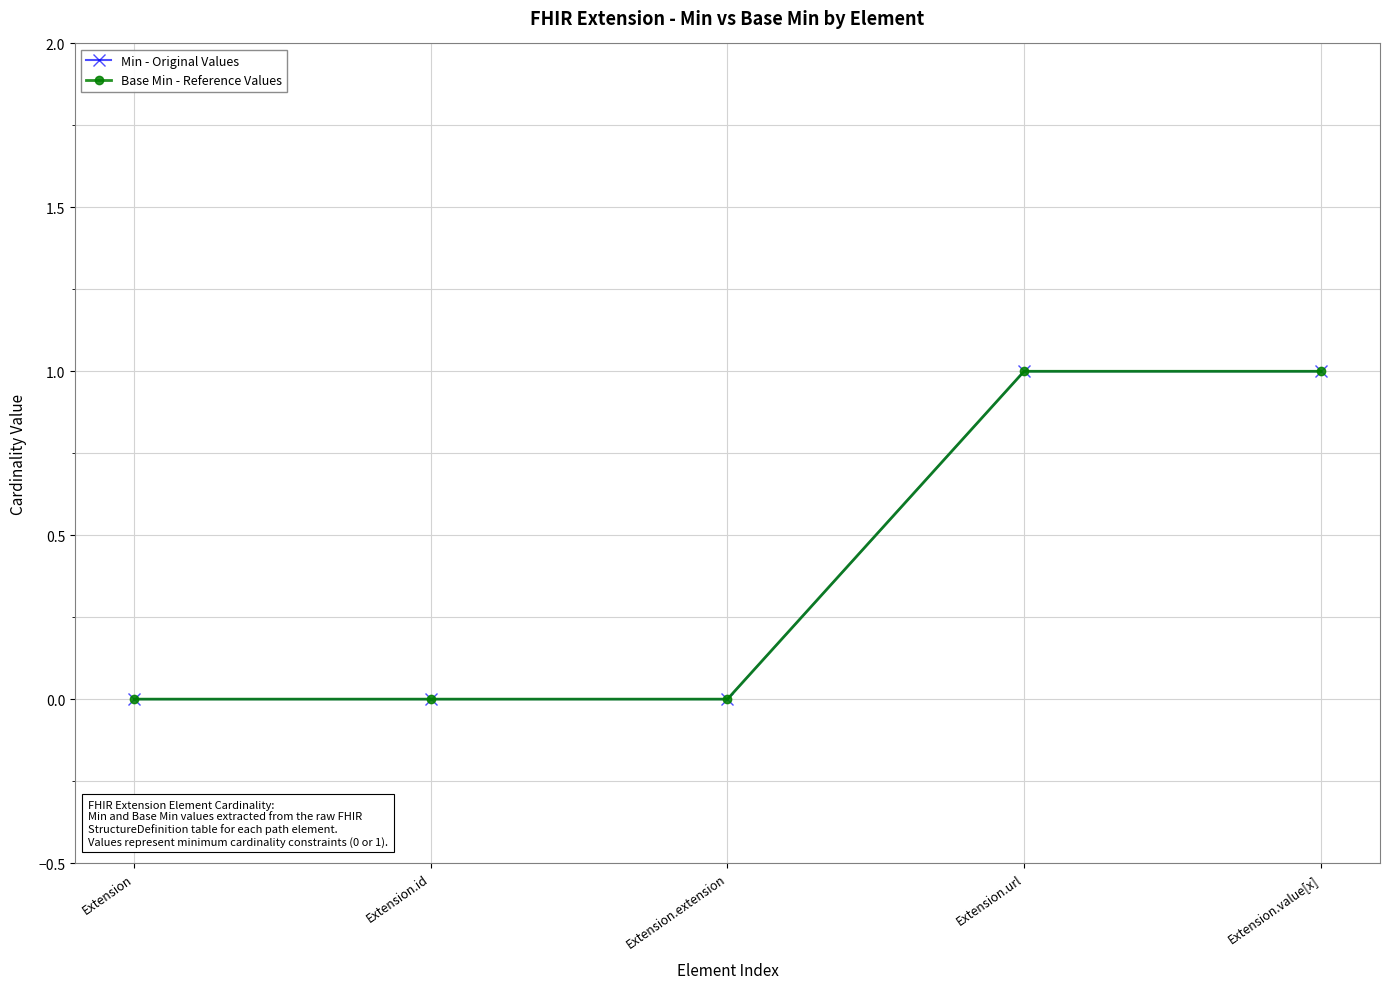

Does the chart have visible grid lines?

Yes